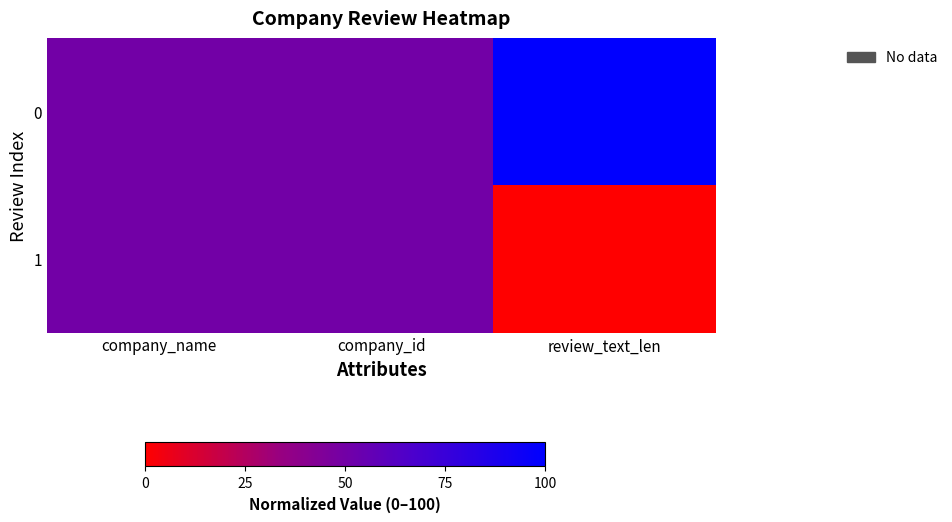

At which category is the sum across all series the highest?

company_name